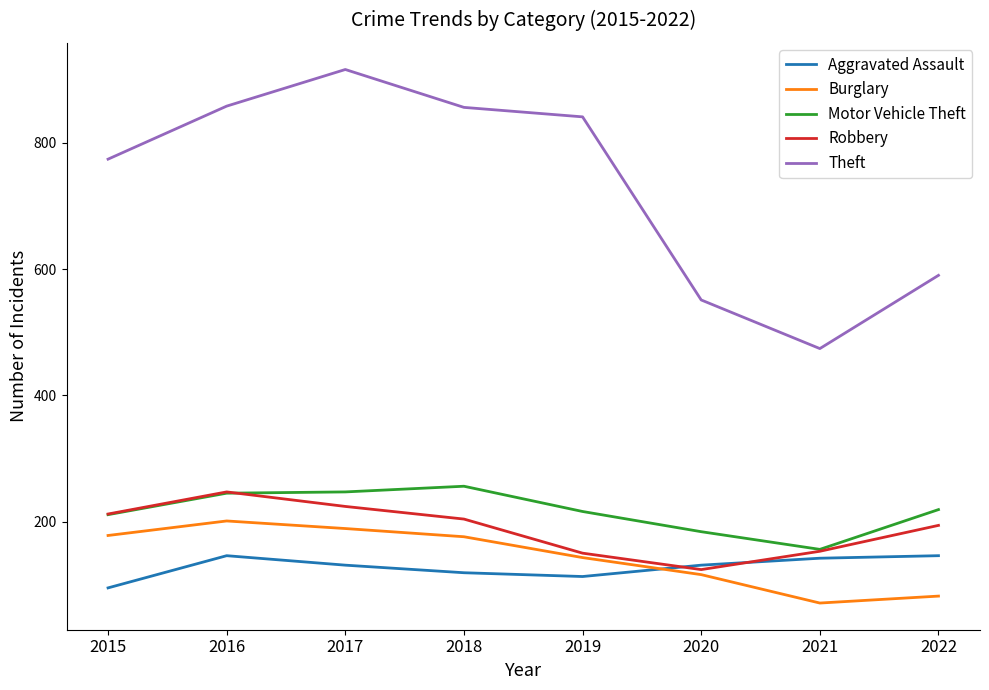

True or false: Aggravated Assault has a value of 175 at 2018.

False